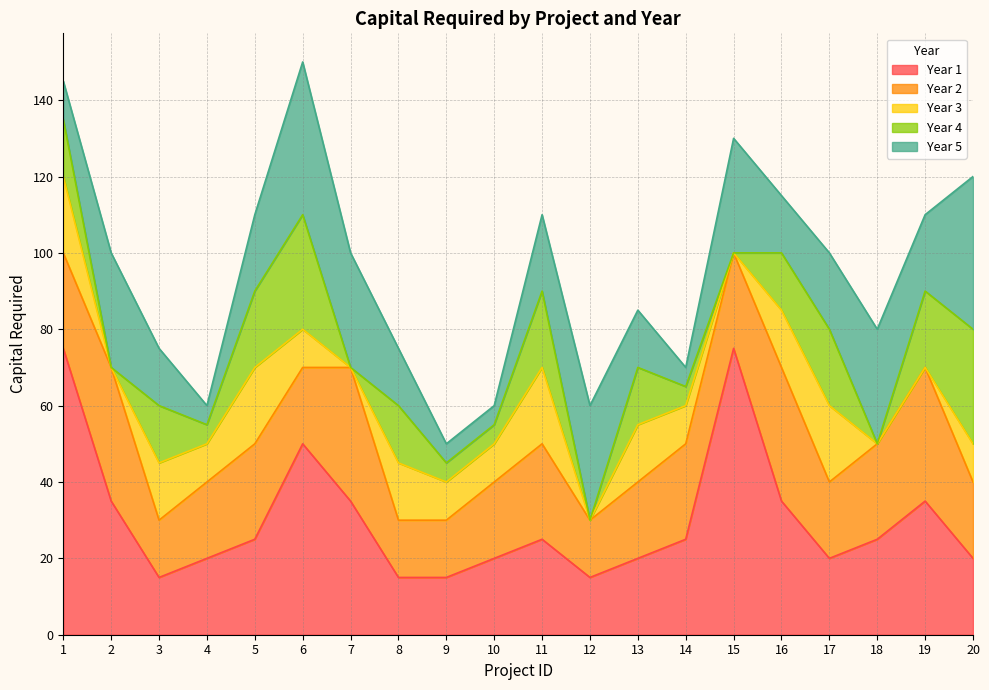

Reading right to left, what are all the values shown in this chart?

Year 1: 20=20	19=35	18=25	17=20	16=35	15=75	14=25	13=20	12=15	11=25	10=20	9=15	8=15	7=35	6=50	5=25	4=20	3=15	2=35	1=75
Year 2: 20=20	19=35	18=25	17=20	16=35	15=25	14=25	13=20	12=15	11=25	10=20	9=15	8=15	7=35	6=20	5=25	4=20	3=15	2=35	1=25
Year 3: 20=10	19=0	18=0	17=20	16=15	15=0	14=10	13=15	12=0	11=20	10=10	9=10	8=15	7=0	6=10	5=20	4=10	3=15	2=0	1=20
Year 4: 20=30	19=20	18=0	17=20	16=15	15=0	14=5	13=15	12=0	11=20	10=5	9=5	8=15	7=0	6=30	5=20	4=5	3=15	2=0	1=15
Year 5: 20=40	19=20	18=30	17=20	16=15	15=30	14=5	13=15	12=30	11=20	10=5	9=5	8=15	7=30	6=40	5=20	4=5	3=15	2=30	1=10